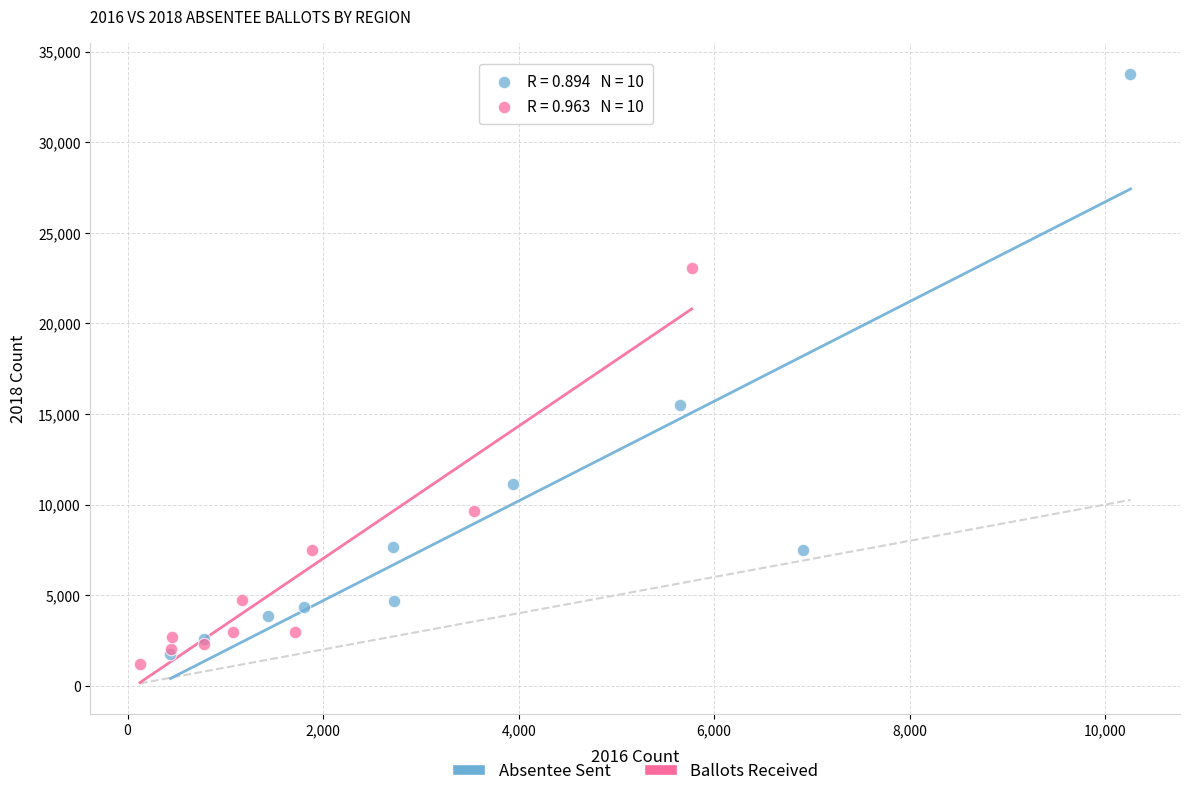

Which series contains the highest Y value?

Absentee Sent